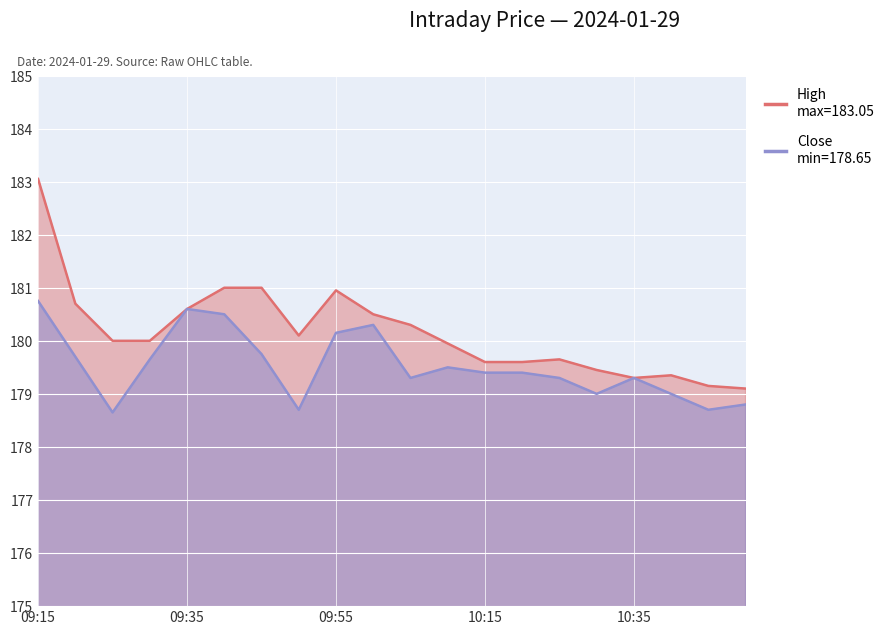

Reading left to right, extract all data points from this chart.

High: 09:15=183.1	09:20=180.7	09:25=180.0	09:30=180.0	09:35=180.6	09:40=181.0	09:45=181.0	09:50=180.1	09:55=180.9	10:00=180.5	10:05=180.3	10:10=179.9	10:15=179.6	10:20=179.6	10:25=179.7	10:30=179.4	10:35=179.3	10:40=179.3	10:45=179.2	10:50=179.1
Close: 09:15=180.8	09:20=179.7	09:25=178.7	09:30=179.7	09:35=180.6	09:40=180.5	09:45=179.8	09:50=178.7	09:55=180.2	10:00=180.3	10:05=179.3	10:10=179.5	10:15=179.4	10:20=179.4	10:25=179.3	10:30=179.0	10:35=179.3	10:40=179.0	10:45=178.7	10:50=178.8